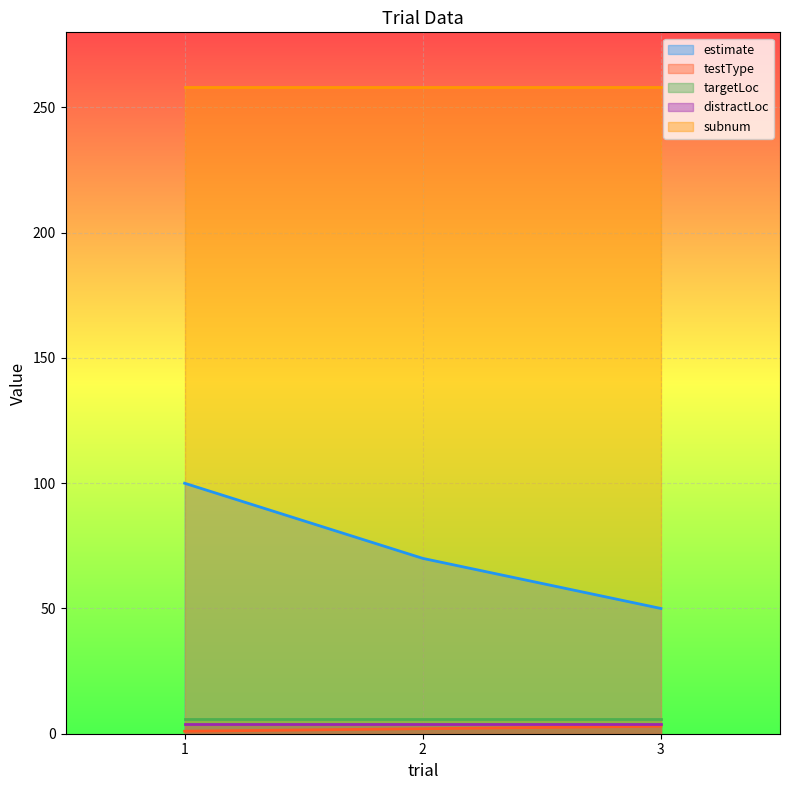

What is the smallest value displayed?

1